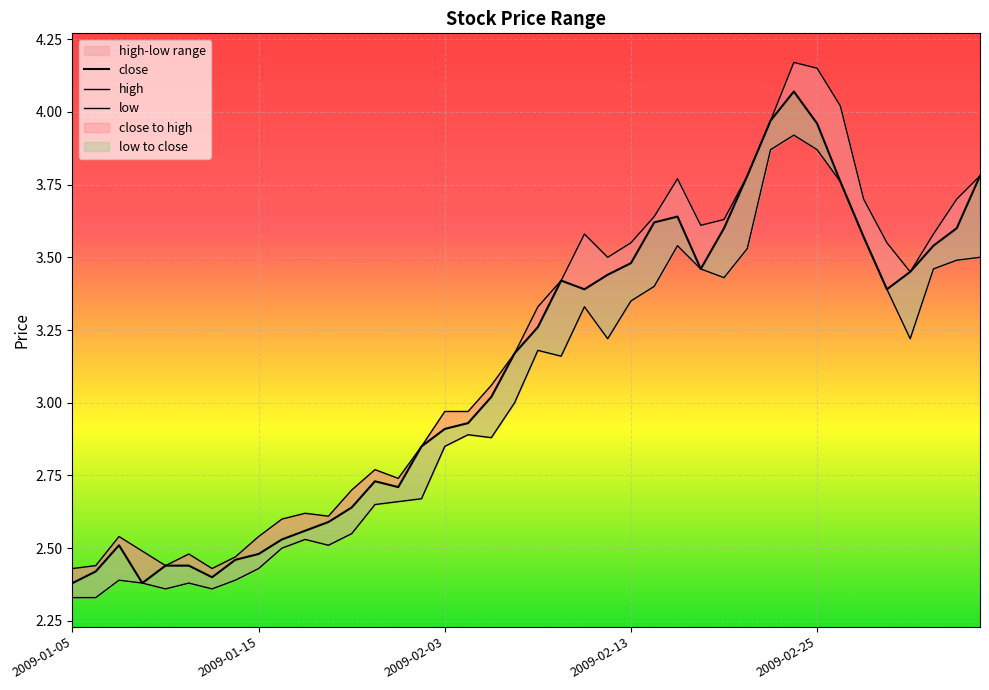

What is the value of the low point at the 8th from the left?

2.4